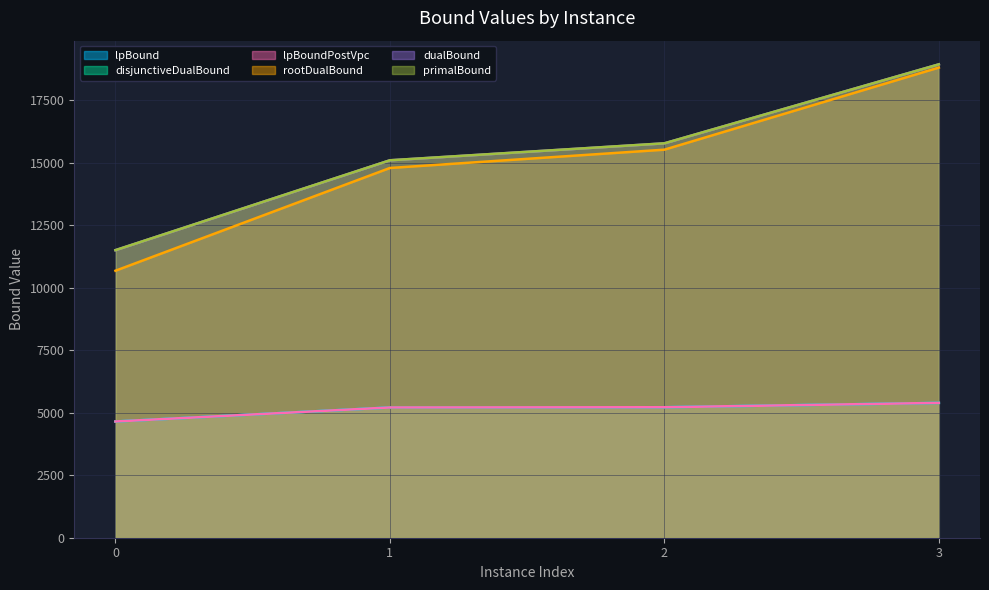

True or false: dualBound has more than 1 points higher than both neighbors.

False